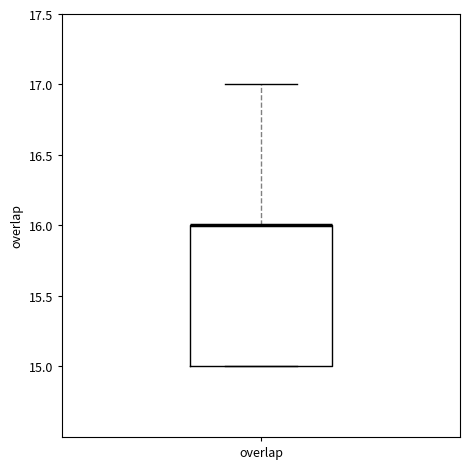

Read this box plot against the y-axis: the position of the median line, the range covered by the box, and the ends of both whiskers. The values are not printed on the chart, so give them approximately, as read against the axis.

median 16 (drawn on the box's upper edge), box 15 to 16, whiskers 15 to 17